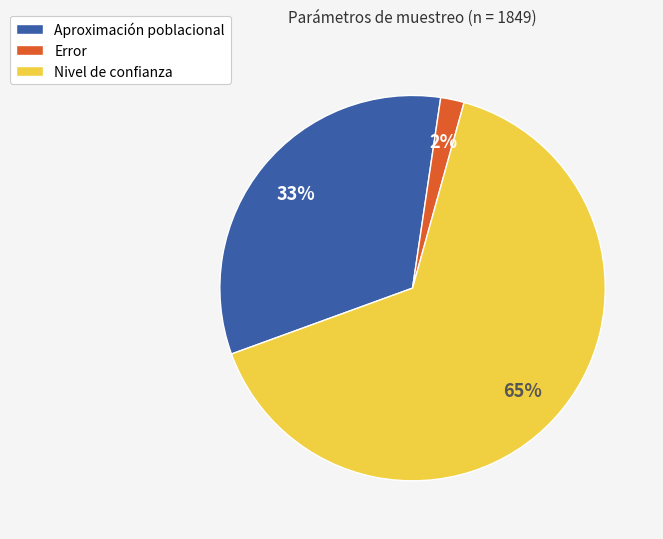

To the nearest percent, what portion does Nivel de confianza represent?

65%